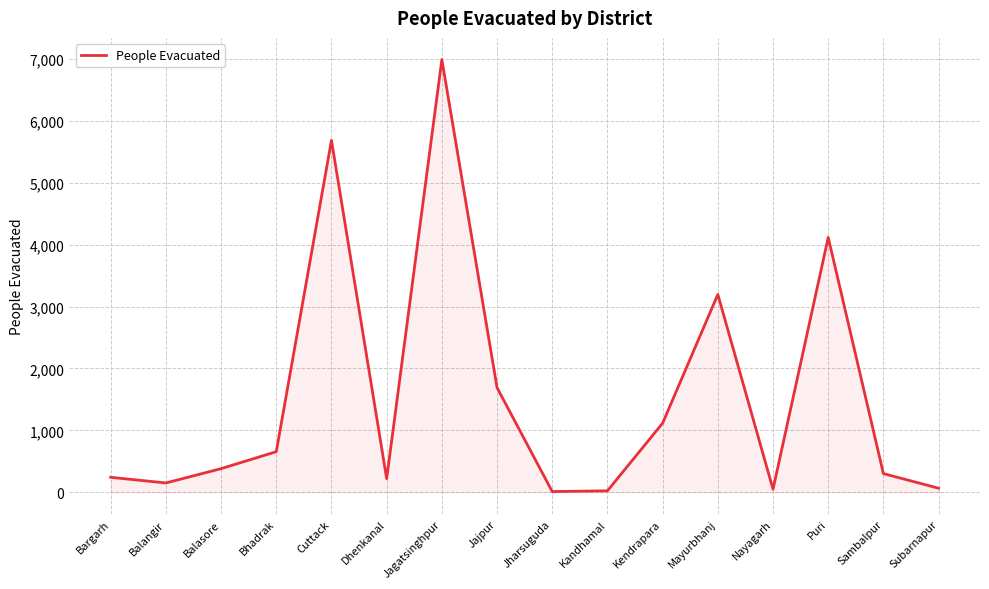

What is the ratio of the value at Bargarh to the value at Dhenkanal?

1.1